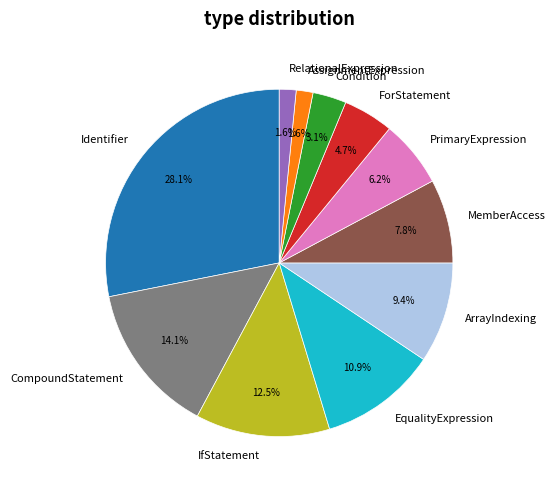

Between RelationalExpression and Condition, which is larger?

Condition